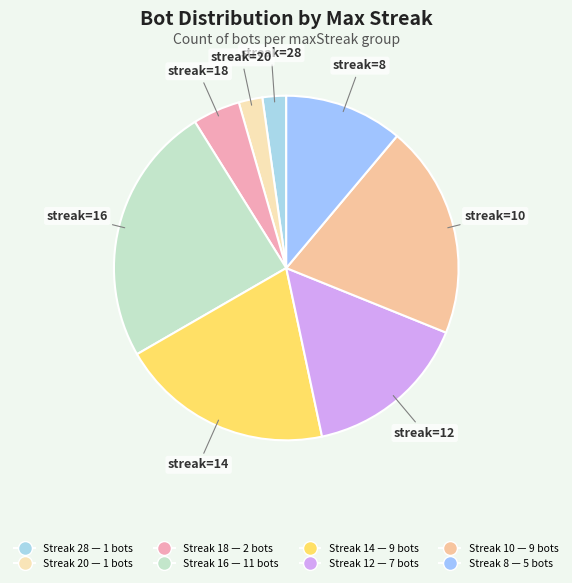

How many segments does this pie chart have?

8